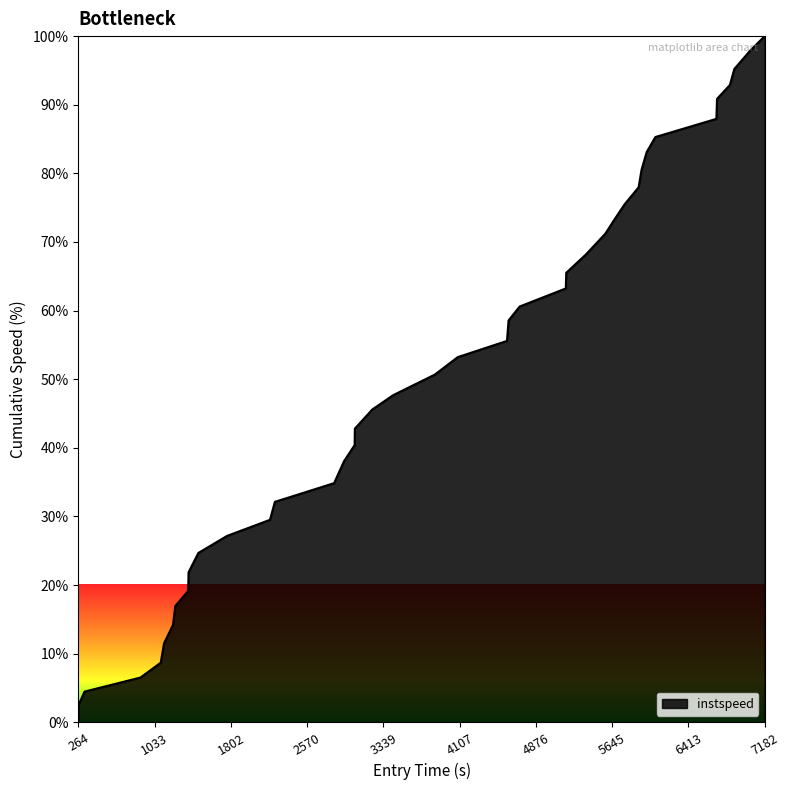

What is the difference between the maximum and minimum values?

97.5